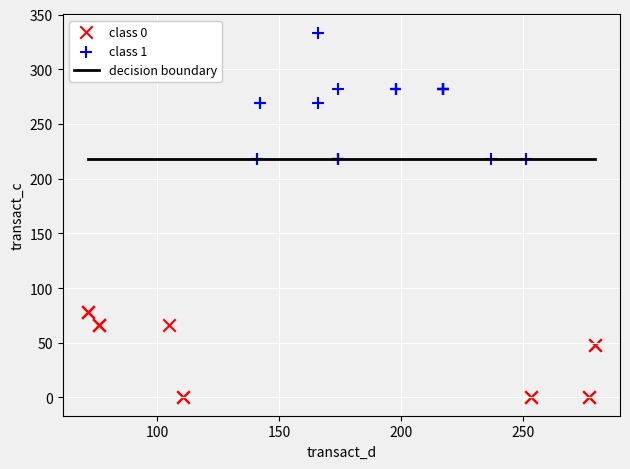

Which series has the largest Y range (max minus min)?

class 1